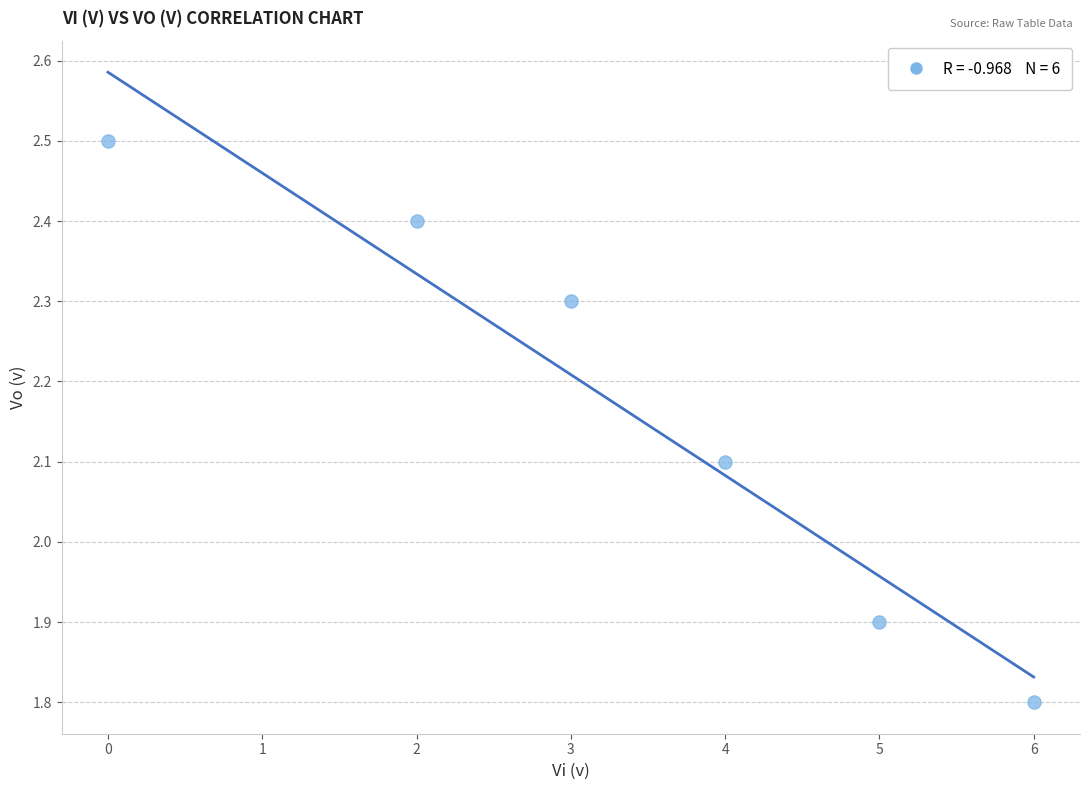

What is the range of X values (max minus min)?

6.0